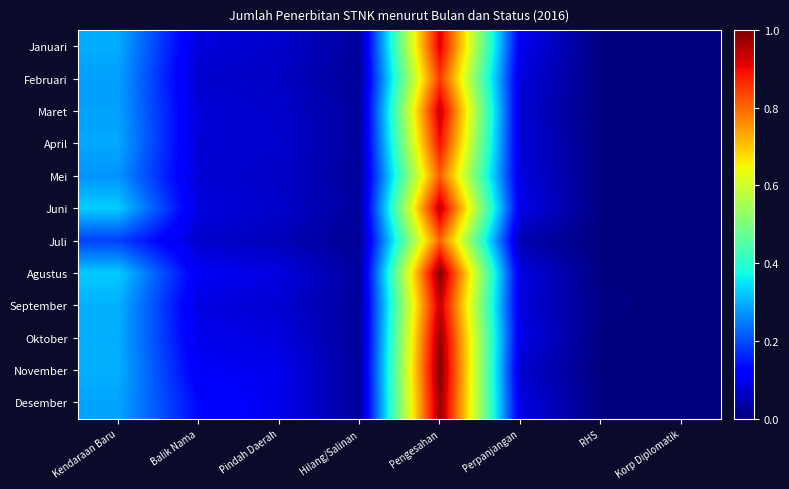

What is the spread (max minus min) of values at Pengesahan?

0.2